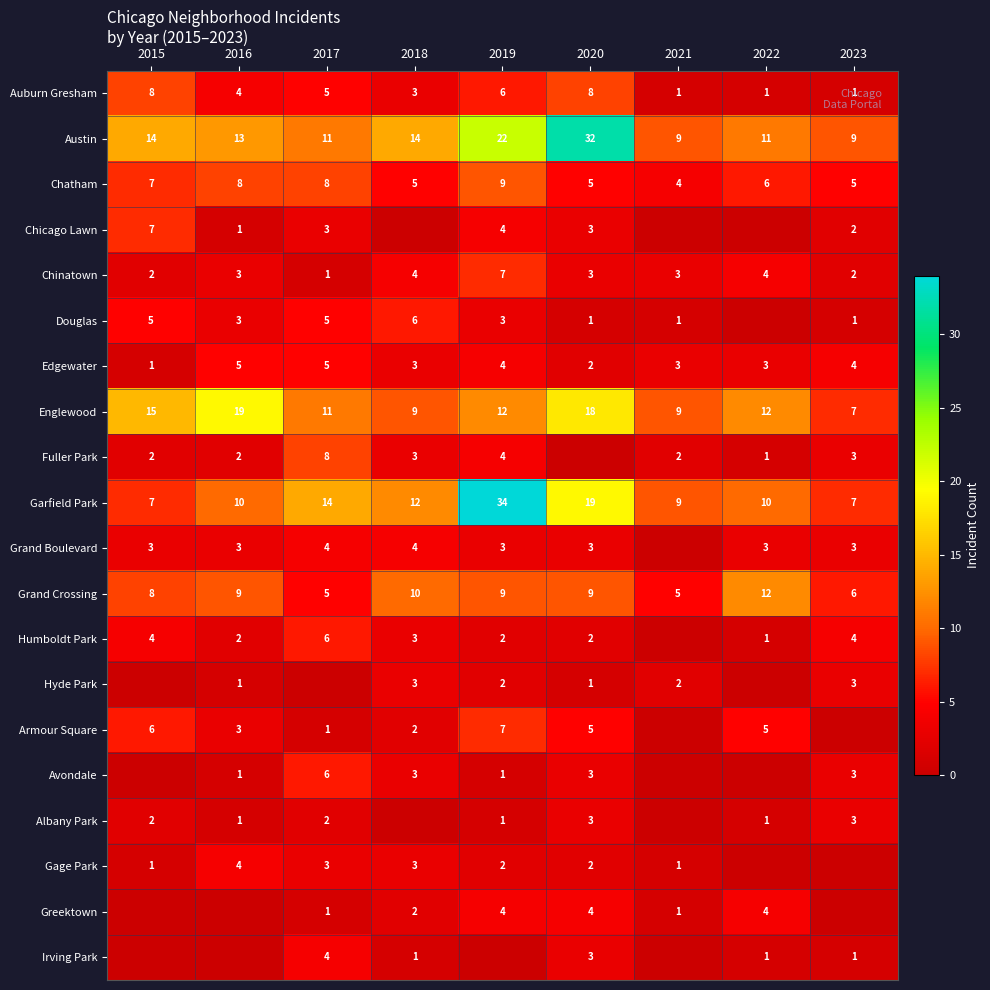

What is the sum of the Fuller Park values at 2015 and 2022?

3